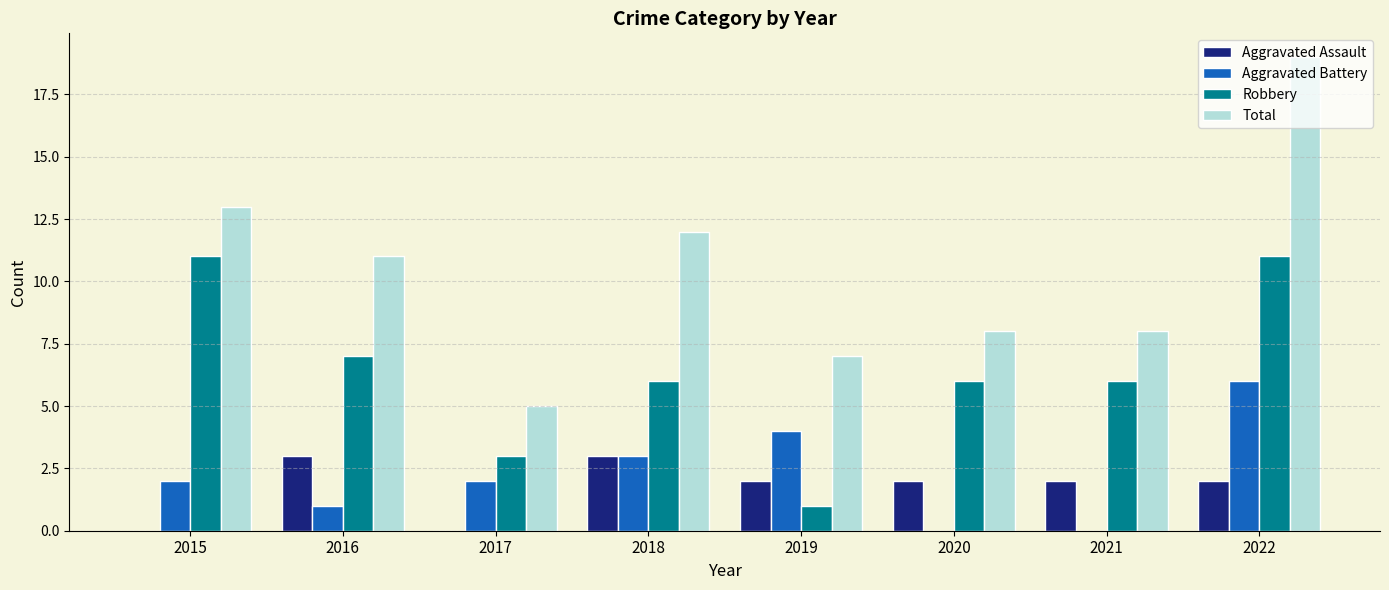

How many Aggravated Battery values are between 1 and 4?

5